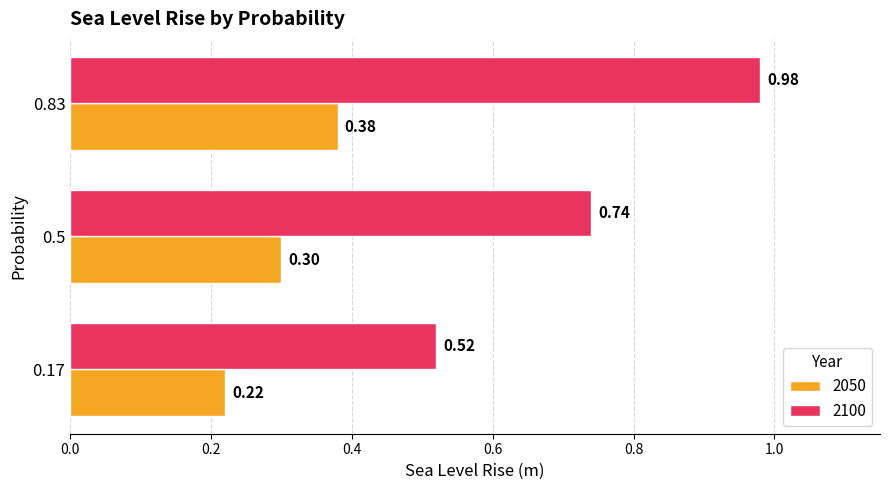

Rank the series at 0.17 from lowest to highest value.

2050, 2100